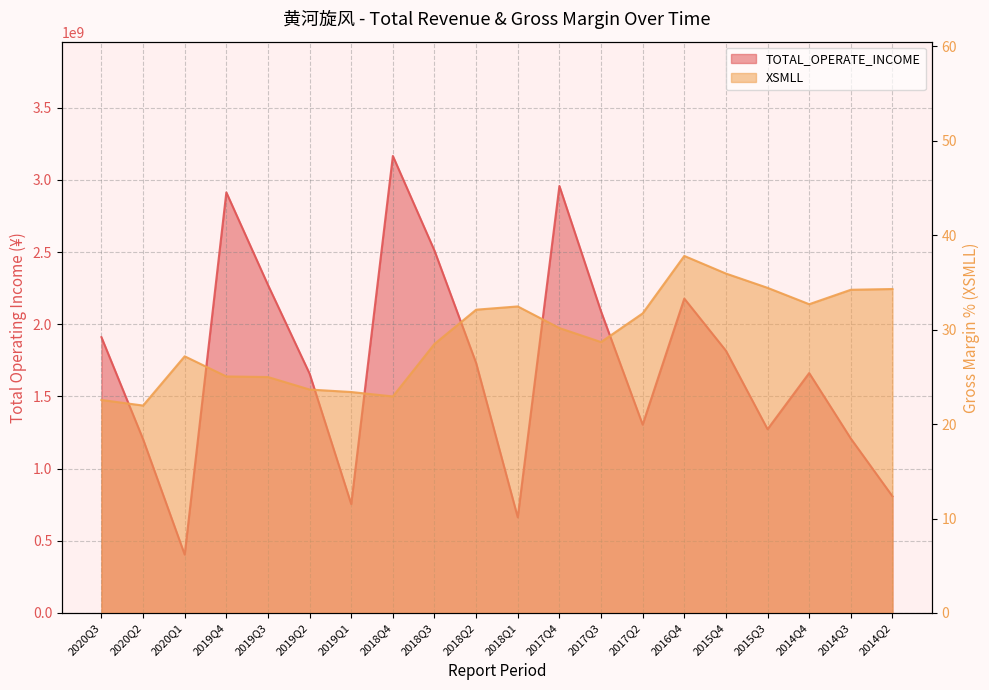

What is the total value across all series at 2018Q4?

3165898923.0